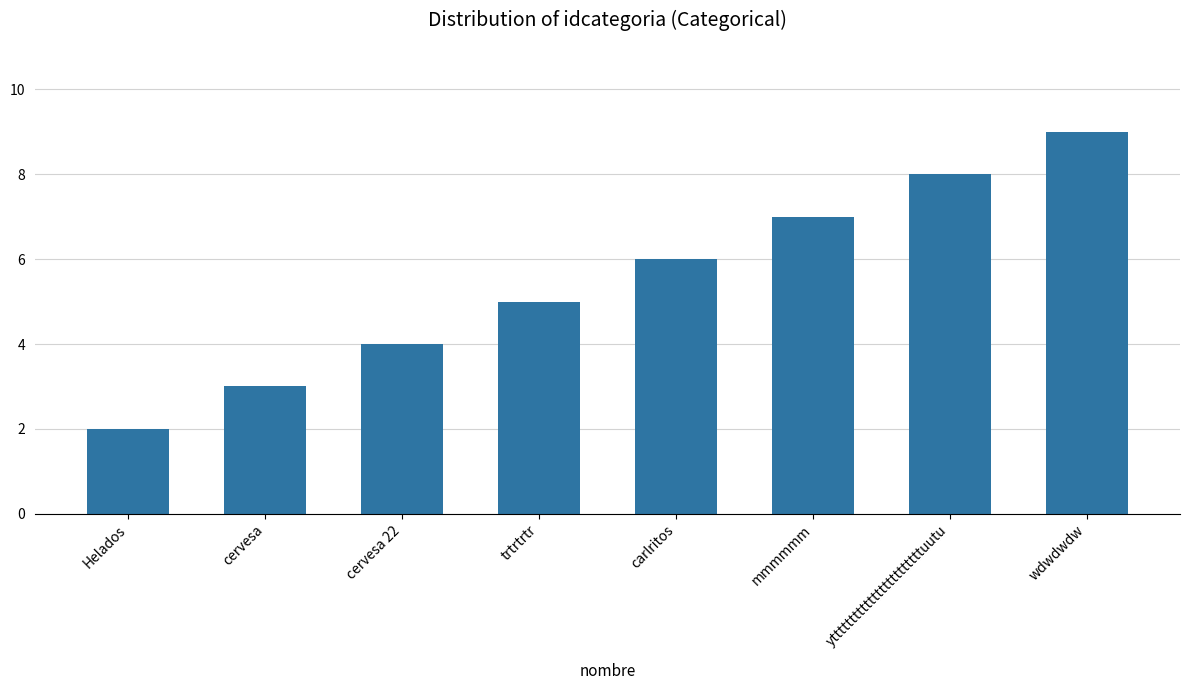

Reading right to left, list all the values displayed in this chart.

wdwdwdw=9	yttttttttttttttttttttttttuutu=8	mmmmmm=7	carlritos=6	trtrtrtr=5	cervesa 22=4	cervesa=3	Helados=2